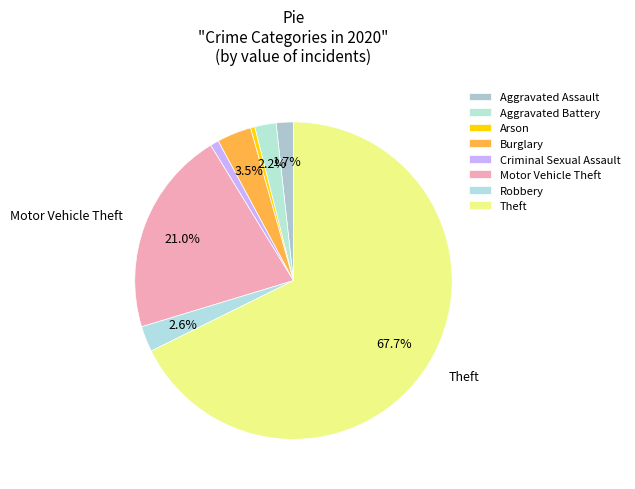

Is there a majority slice in this chart?

Yes